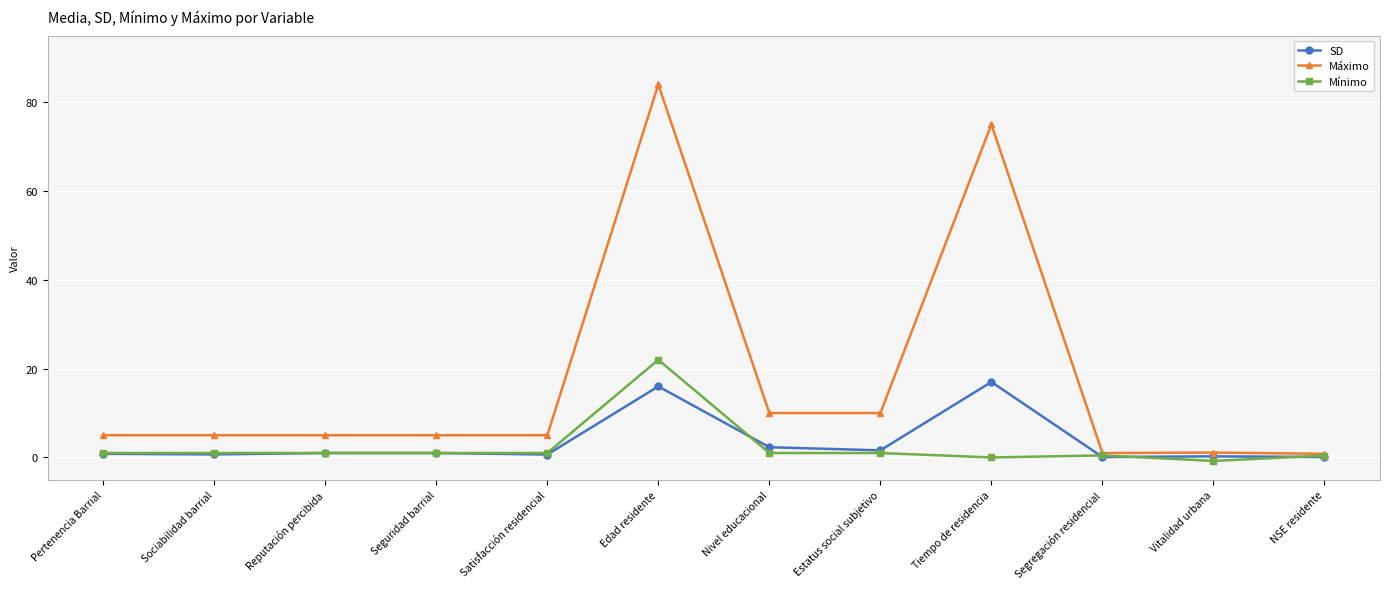

Count the number of data series in this chart.

3